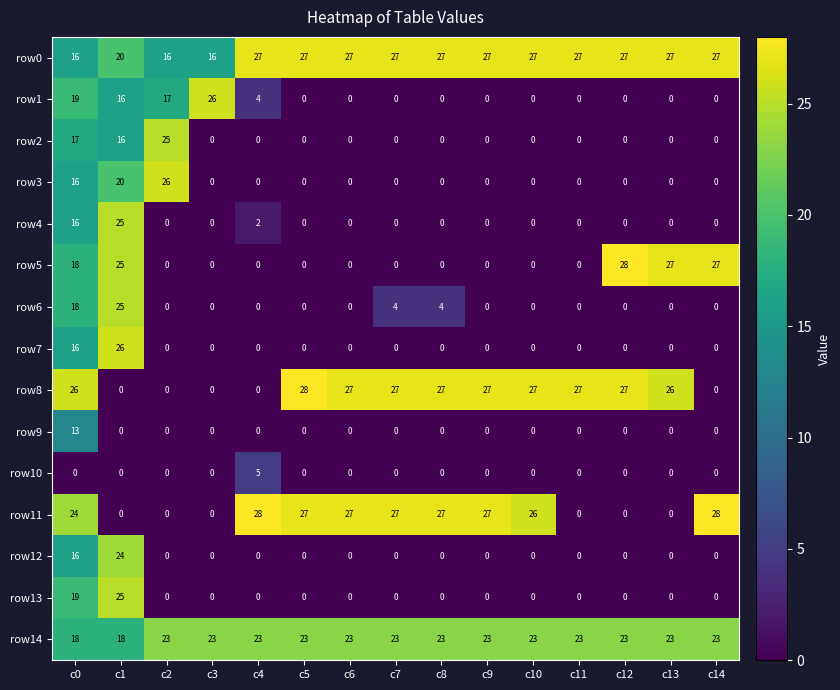

What is the spread (max minus min) of values at c14?

28